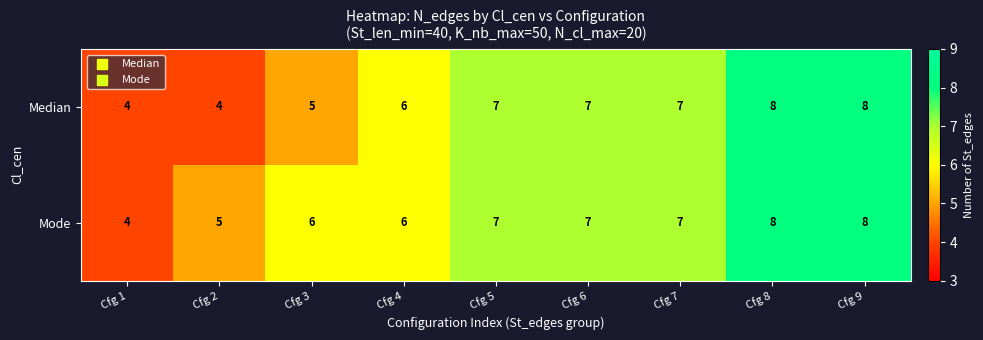

What is the total value across all series at Cfg 2?

9